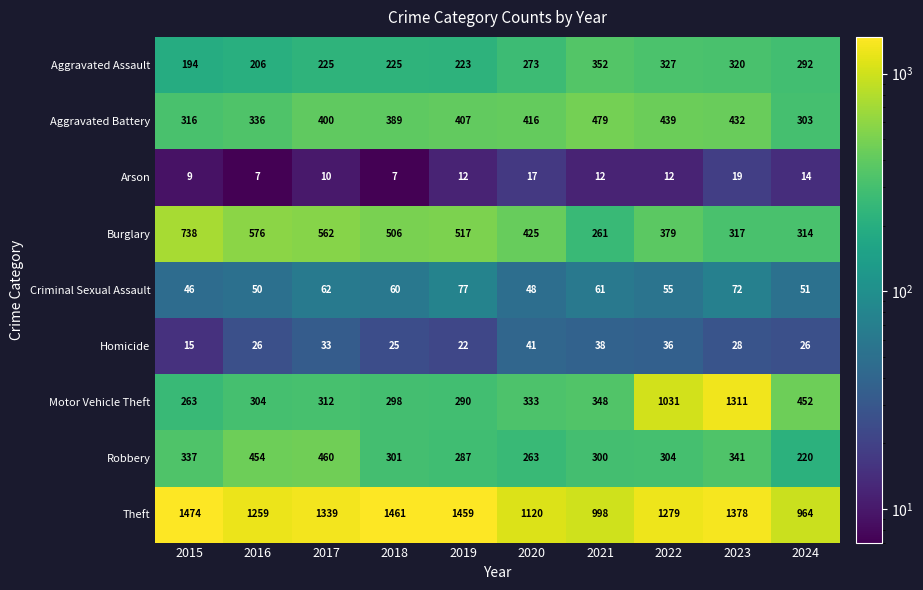

Rank the series by their maximum value, from highest to lowest.

Theft, Motor Vehicle Theft, Burglary, Aggravated Battery, Robbery, Aggravated Assault, Criminal Sexual Assault, Homicide, Arson